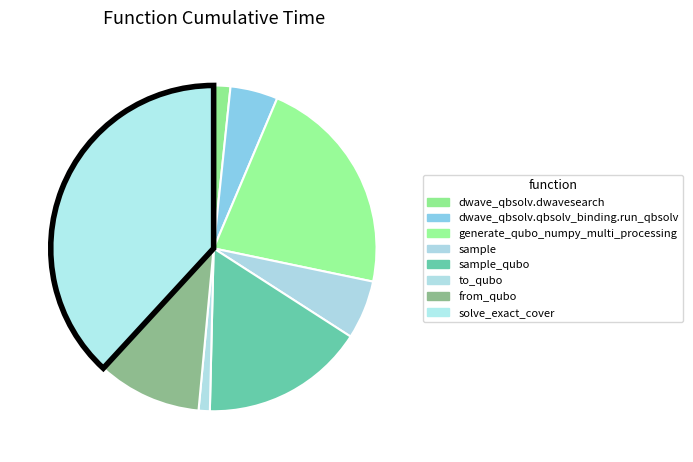

What is the smallest slice in the pie chart?

to_qubo